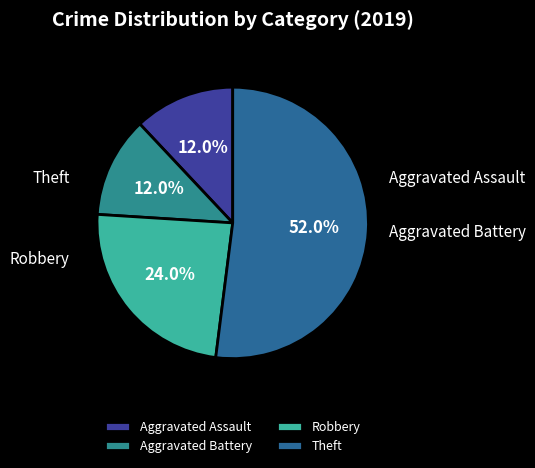

Is there any slice that represents more than half of the pie?

Yes